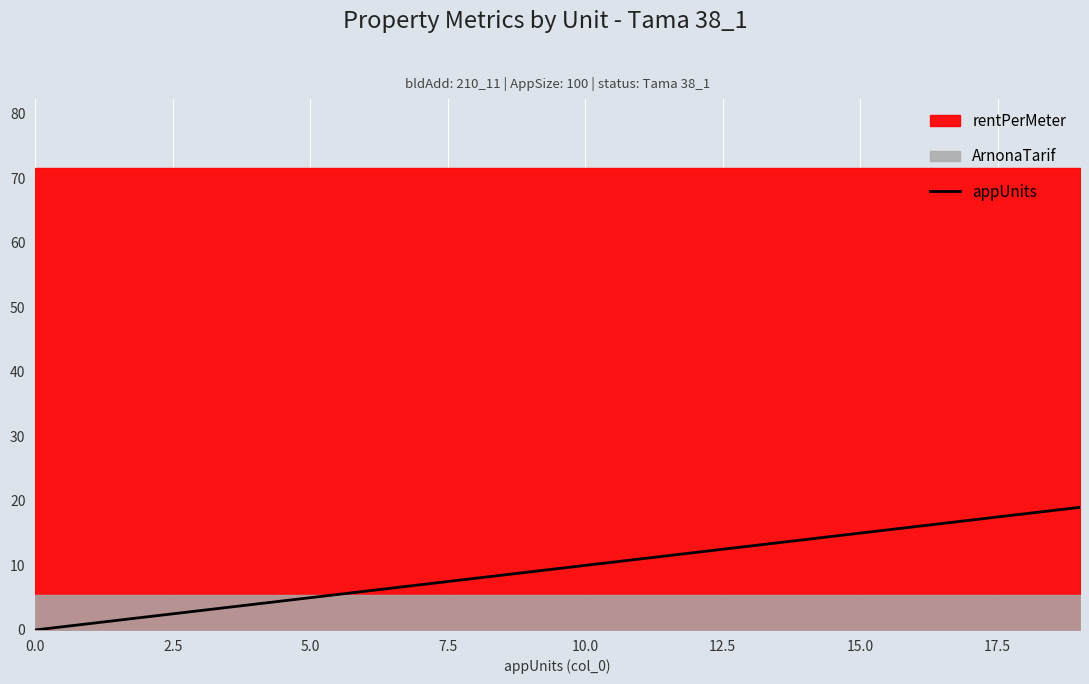

Is it true that the value at 0.0 is 0?

True